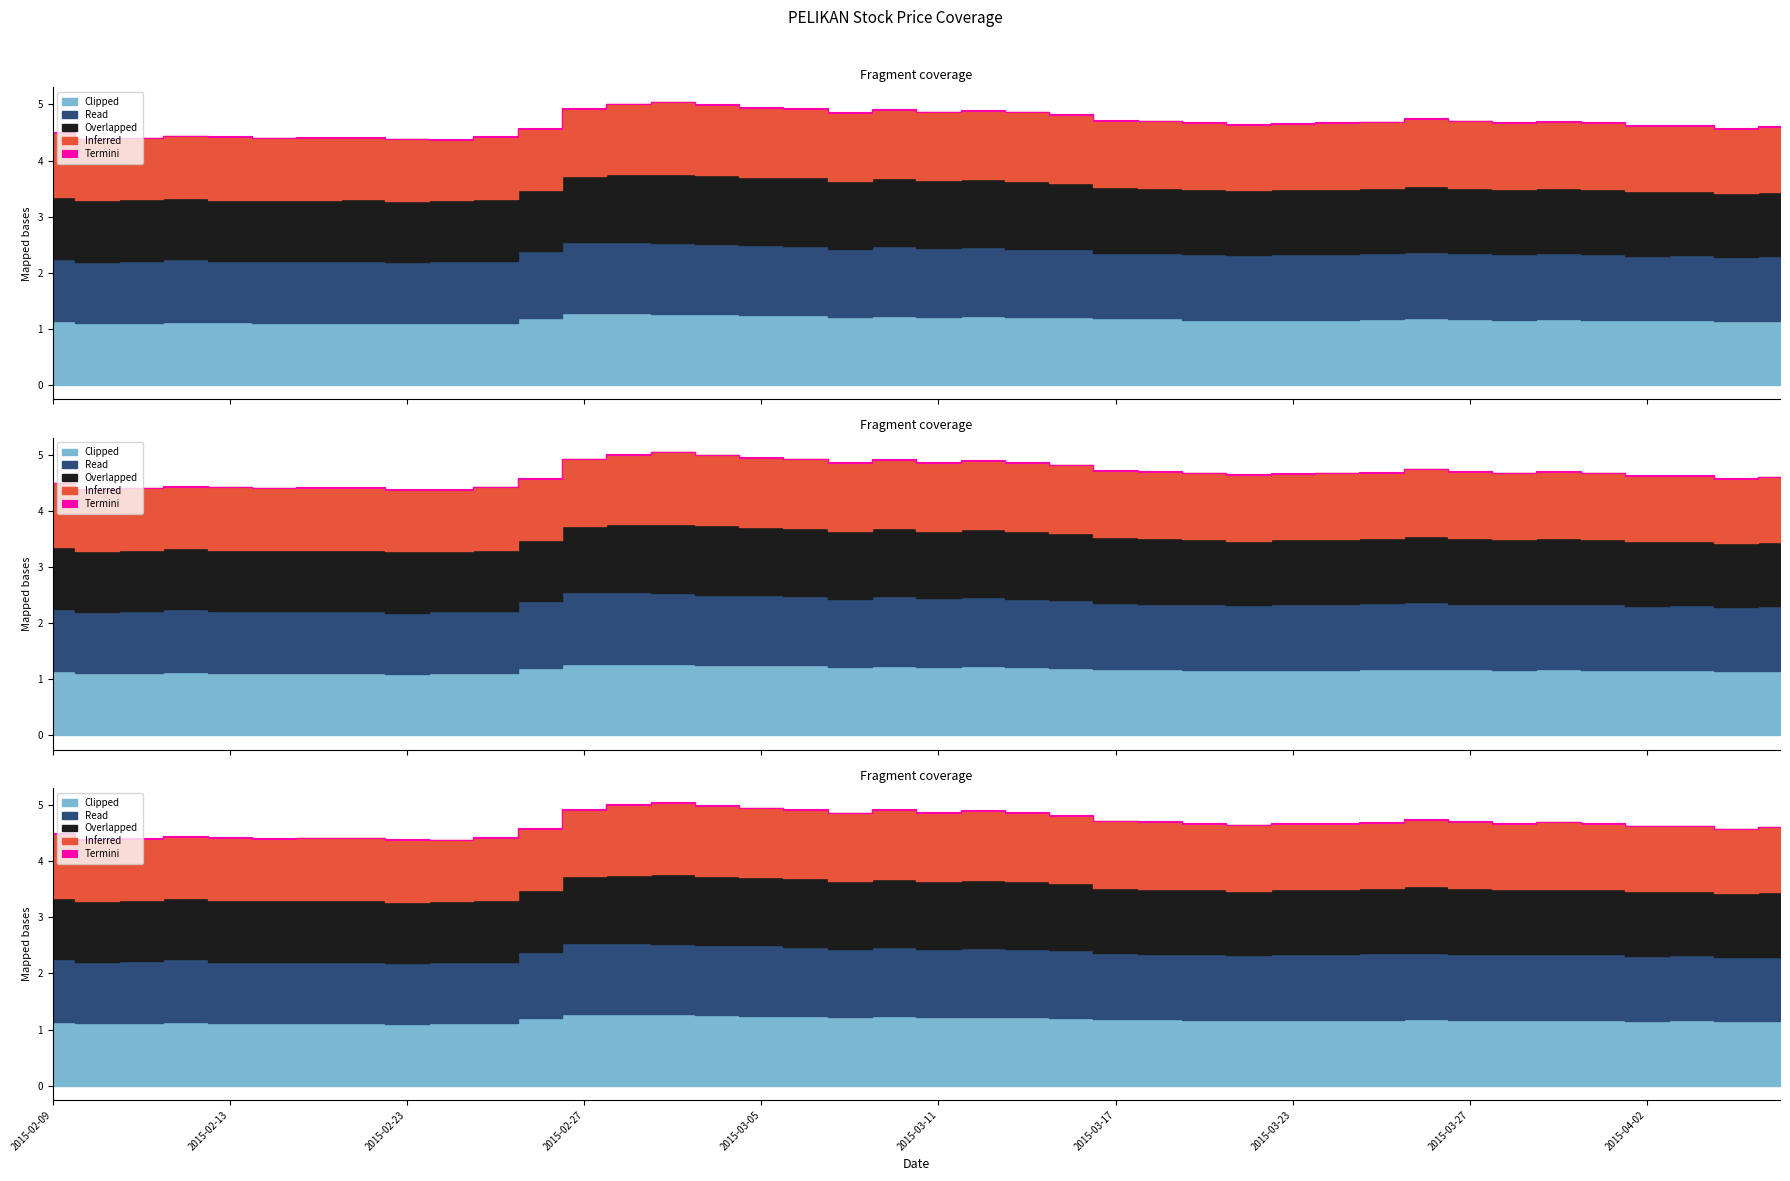

Where is the first local minimum for Clipped?

2015-02-23